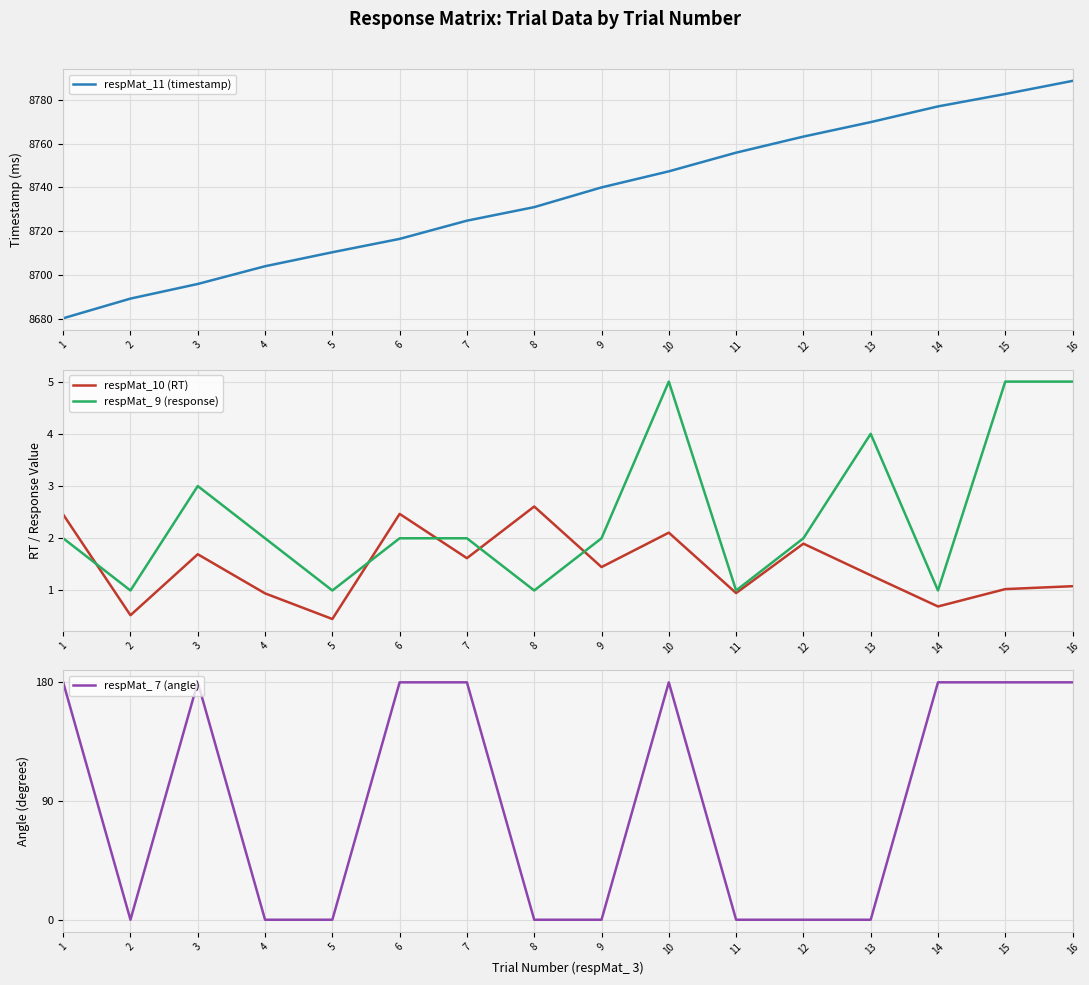

At which label does respMat_11 (timestamp) first exceed 8740?

9